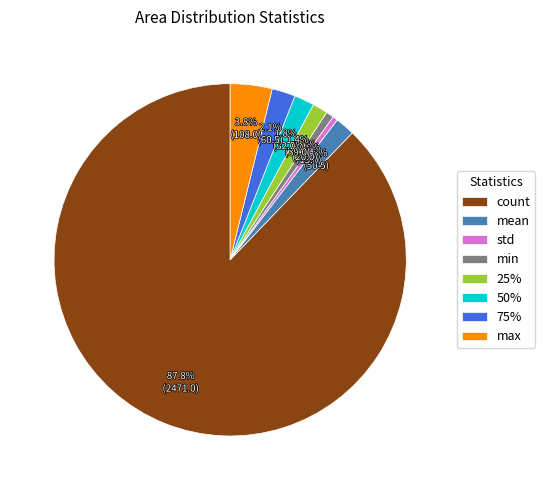

How many segments does this pie chart have?

8